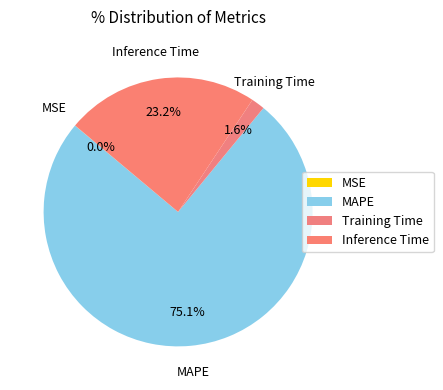

Rank the categories by value from highest to lowest.

MAPE, Inference Time, Training Time, MSE